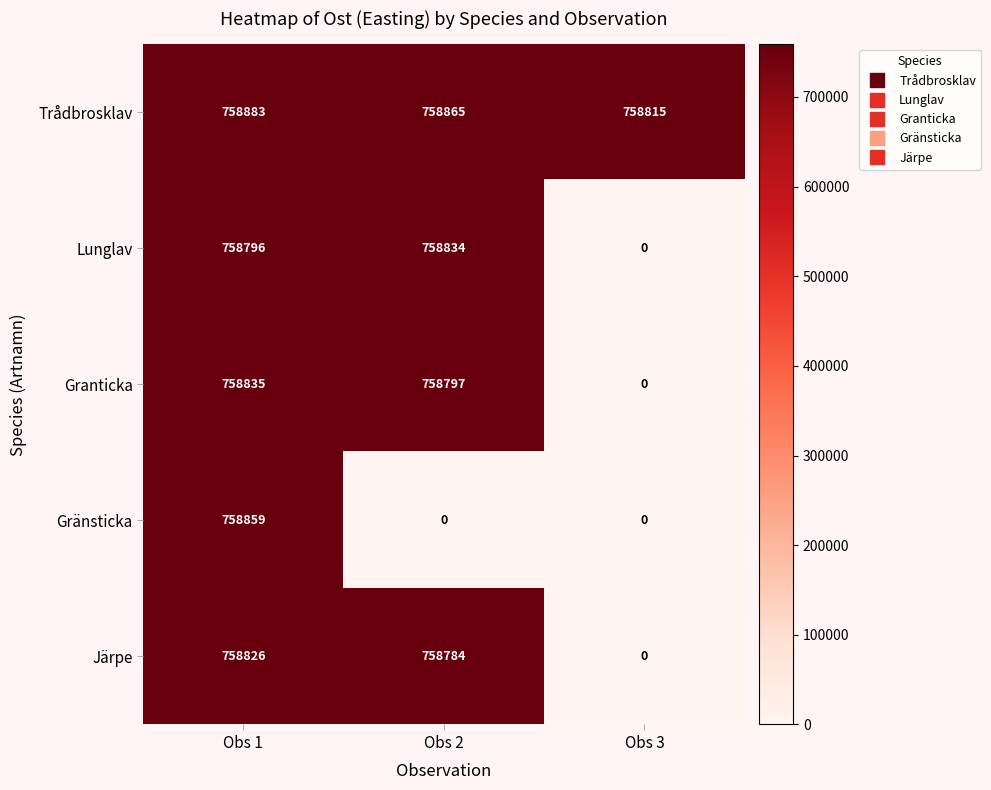

What is the maximum value for Gränsticka?

758859